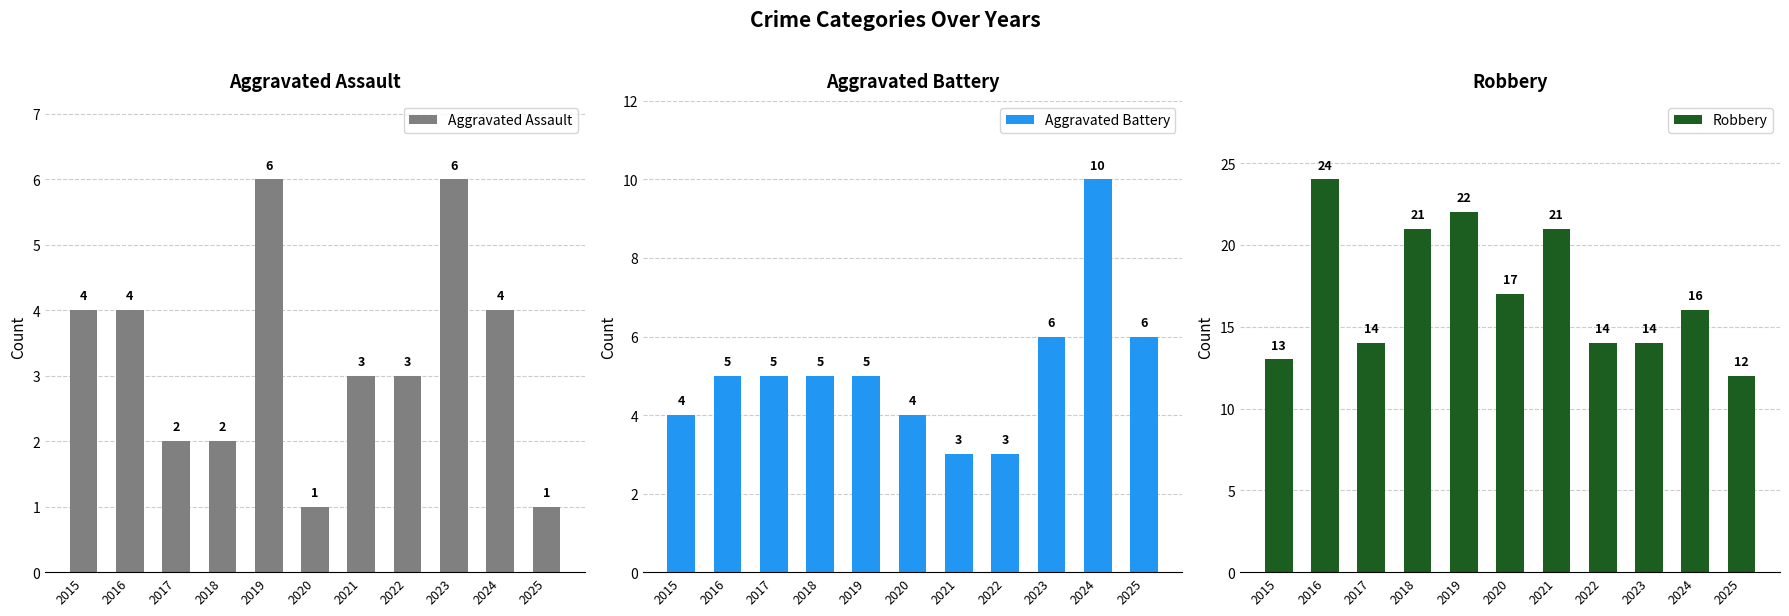

Is it true that Robbery equals 17 at 2015?

False